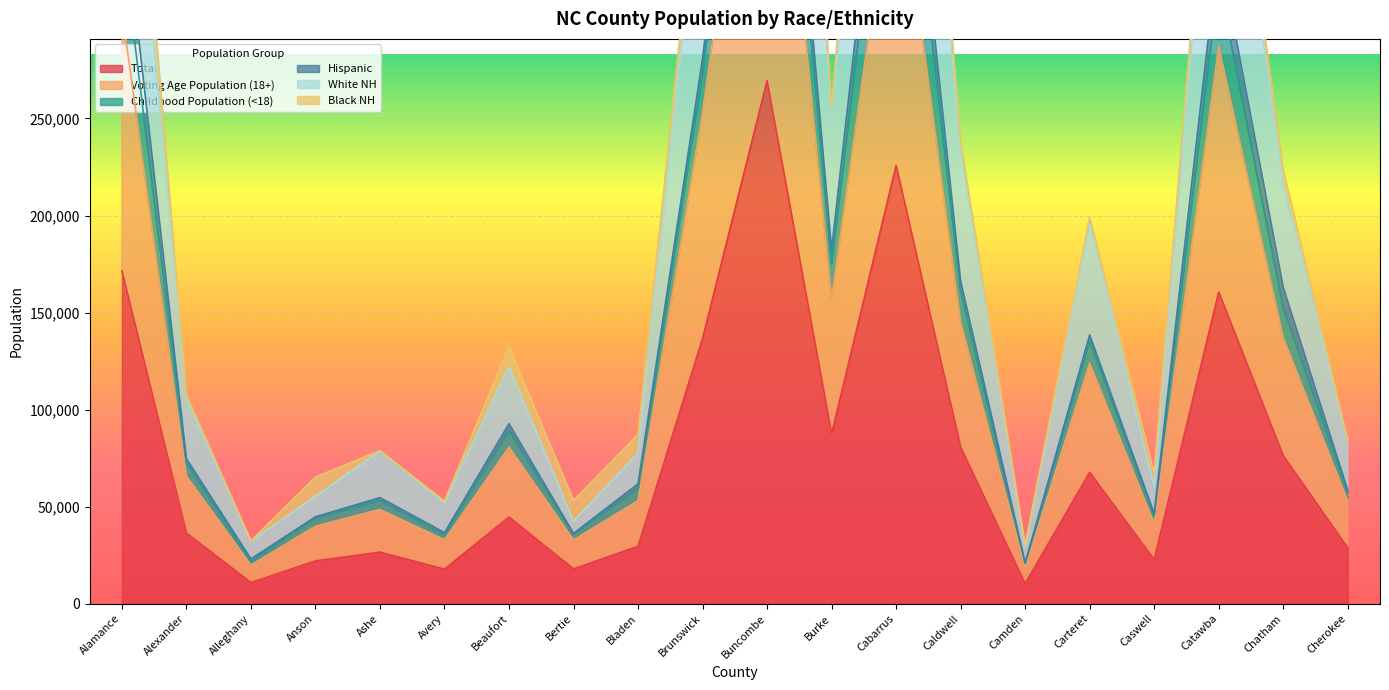

Is the value of Total at Ashe greater than the value of White NH at Catawba?

No